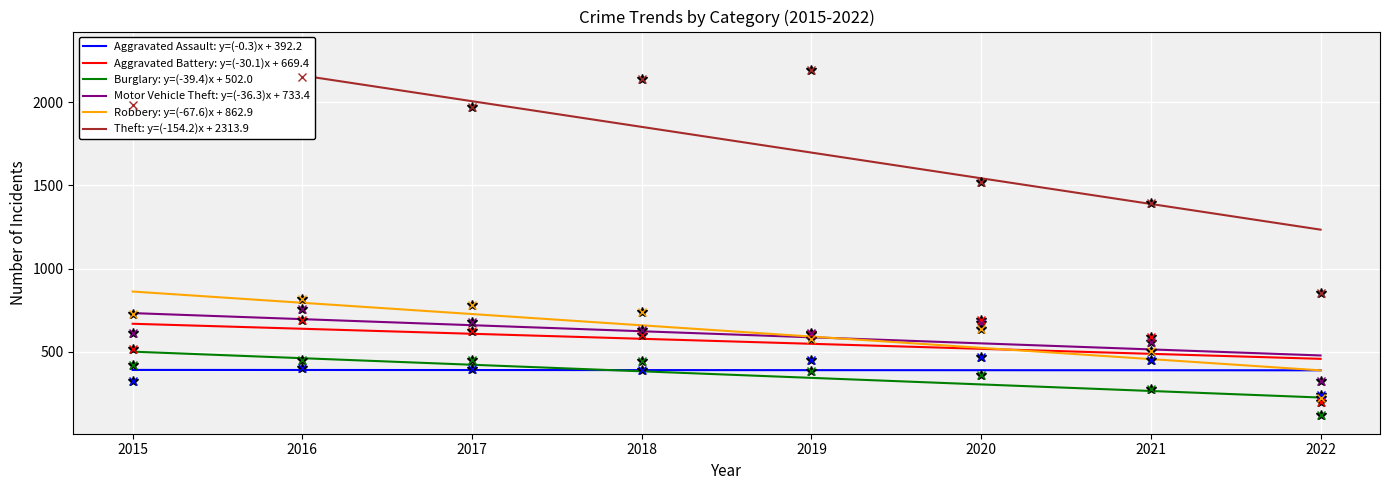

Which series has the largest total across all categories?

Theft: y=(-154.2)x + 2313.9